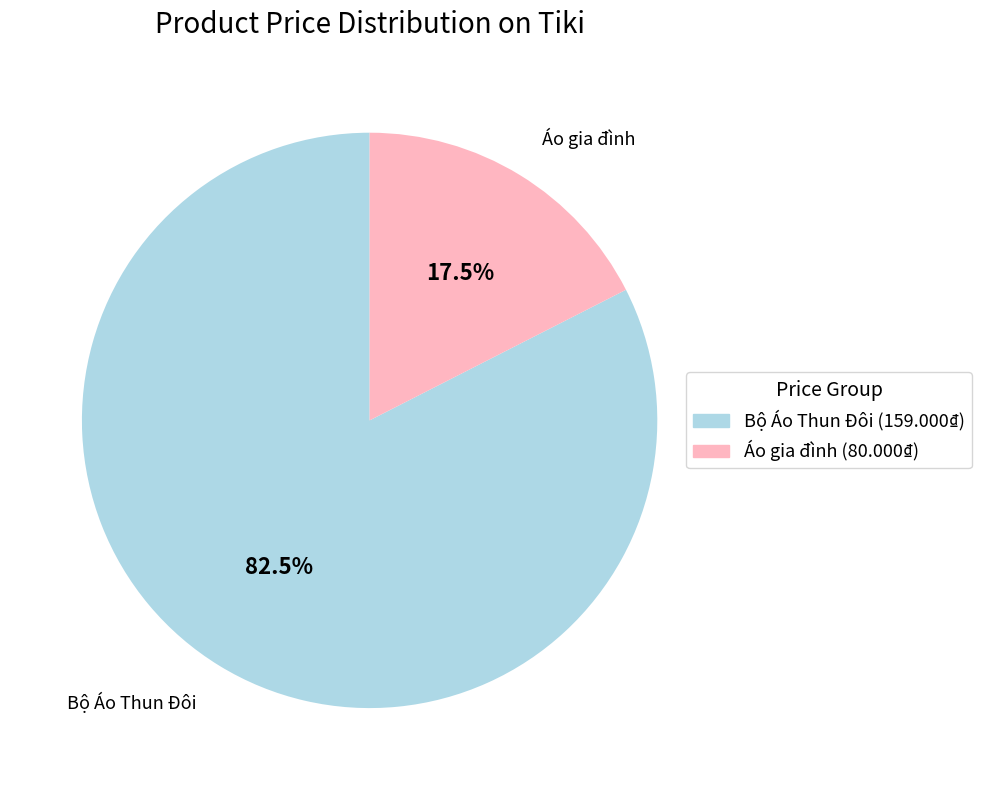

Is the sum of Bộ Áo Thun Đôi (159.000₫) and Áo gia đình (80.000₫) greater than half?

Yes